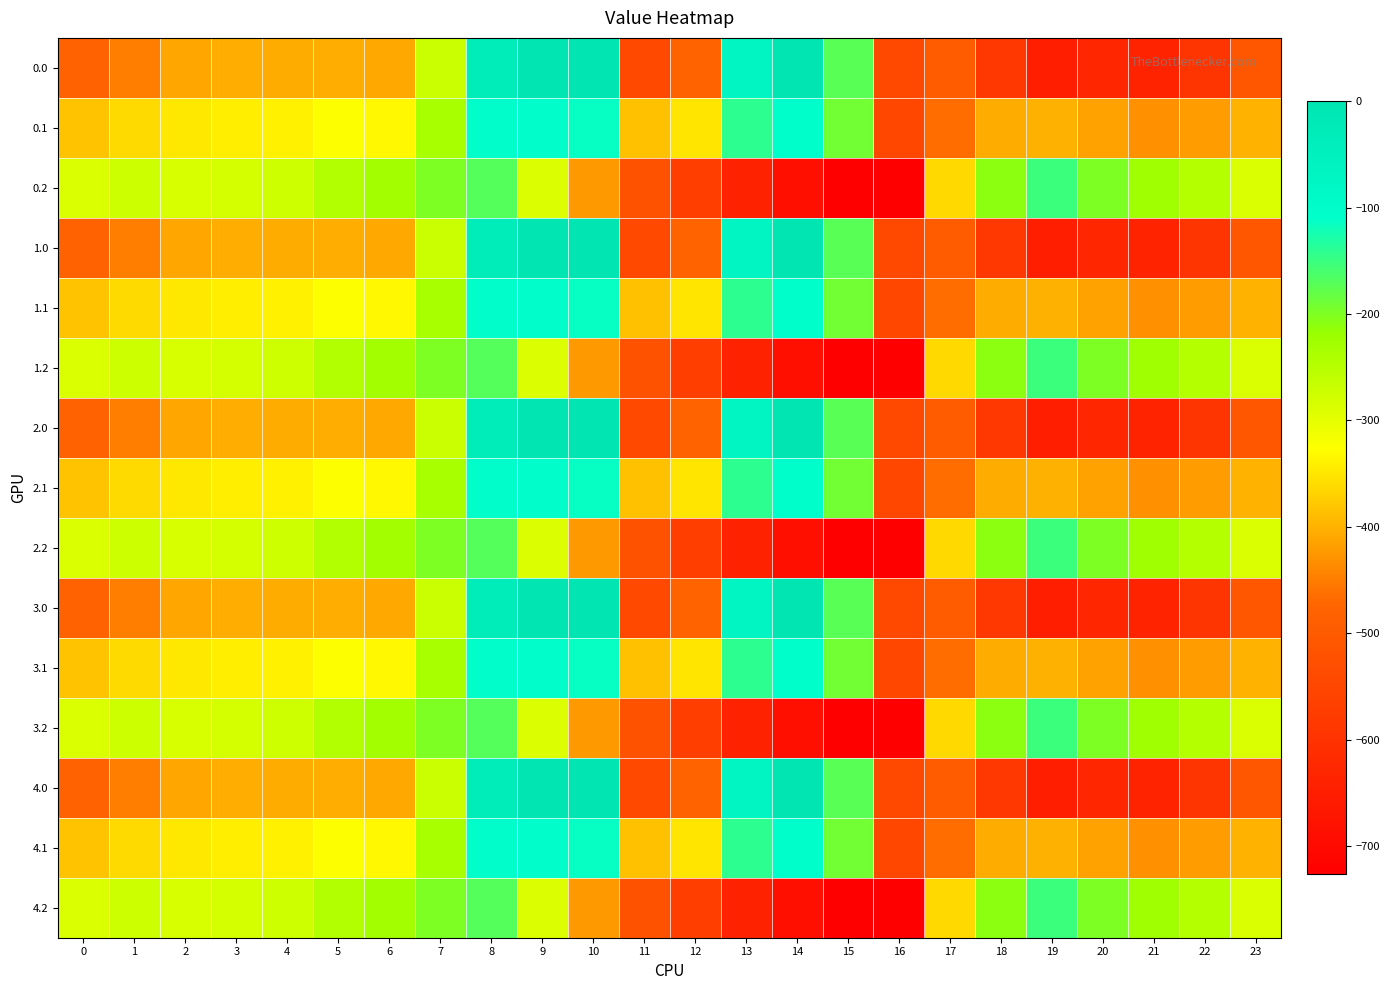

List the series in order of their peak value, highest first.

0.0, 1.0, 2.0, 3.0, 4.0, 0.1, 1.1, 2.1, 3.1, 4.1, 0.2, 1.2, 2.2, 3.2, 4.2